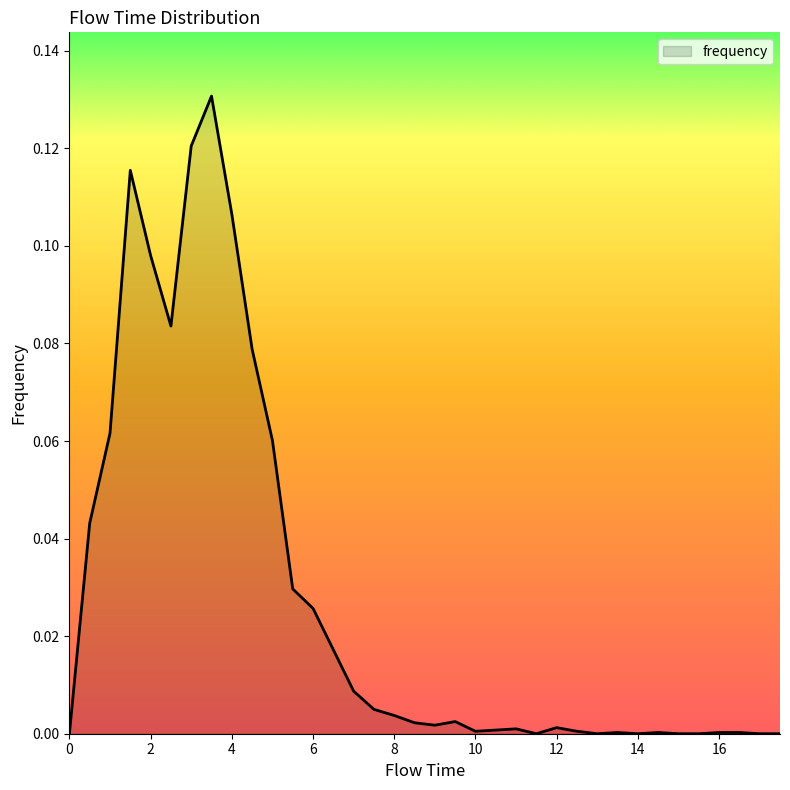

Does the chart have visible grid lines?

No